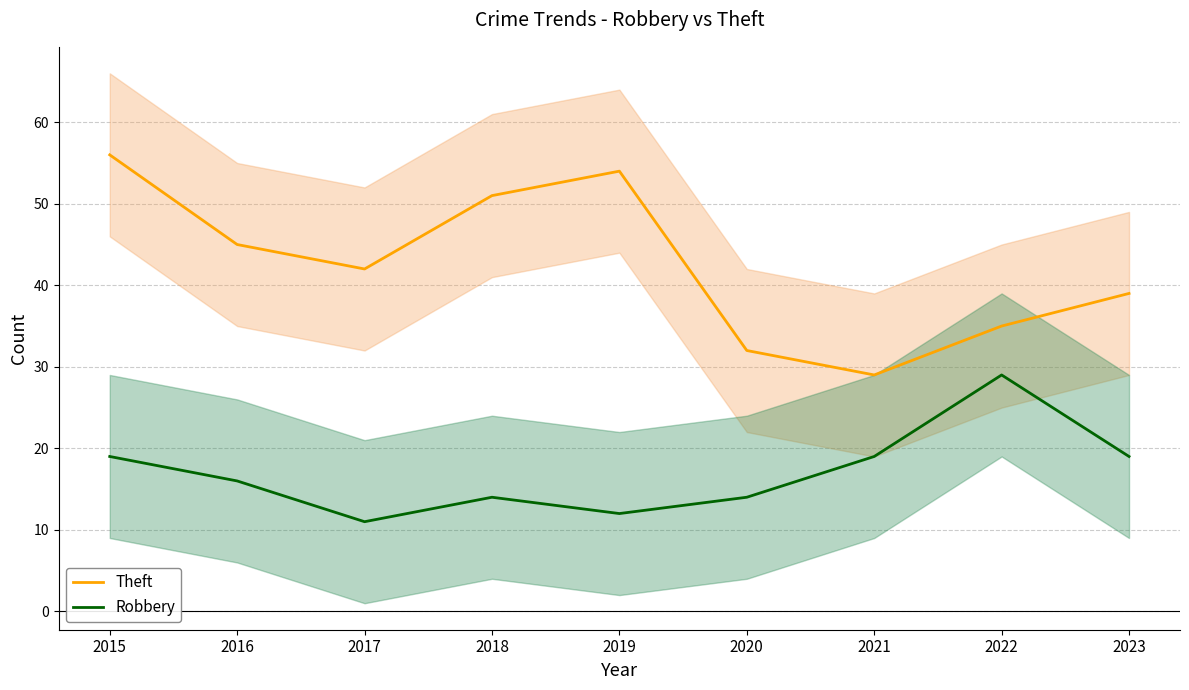

Reading right to left, transcribe all the data shown in this chart.

Theft: 39	35	29	32	54	51	42	45	56
Robbery: 19	29	19	14	12	14	11	16	19